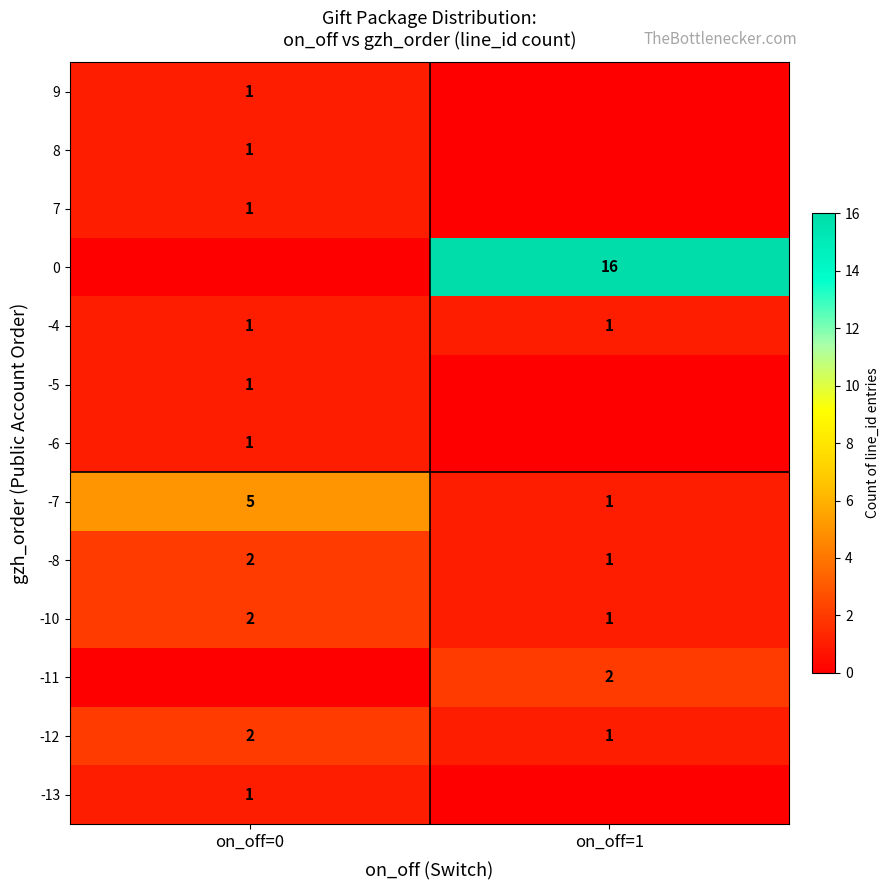

What is the sum of all -8 values?

3